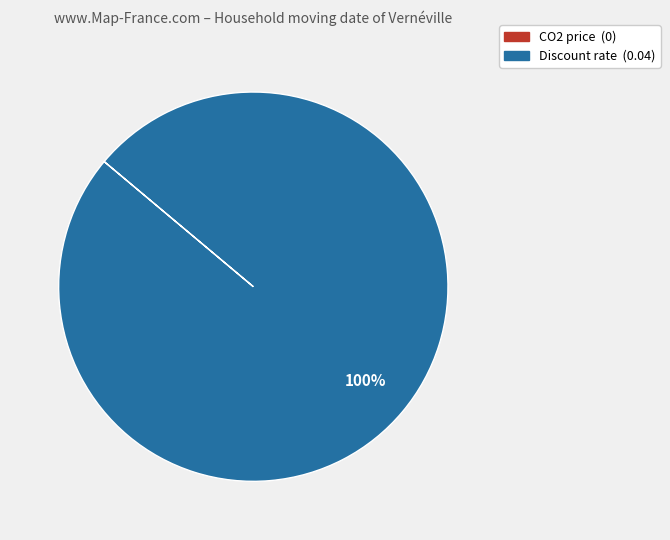

Is it true that Discount rate is 100% of the pie?

True